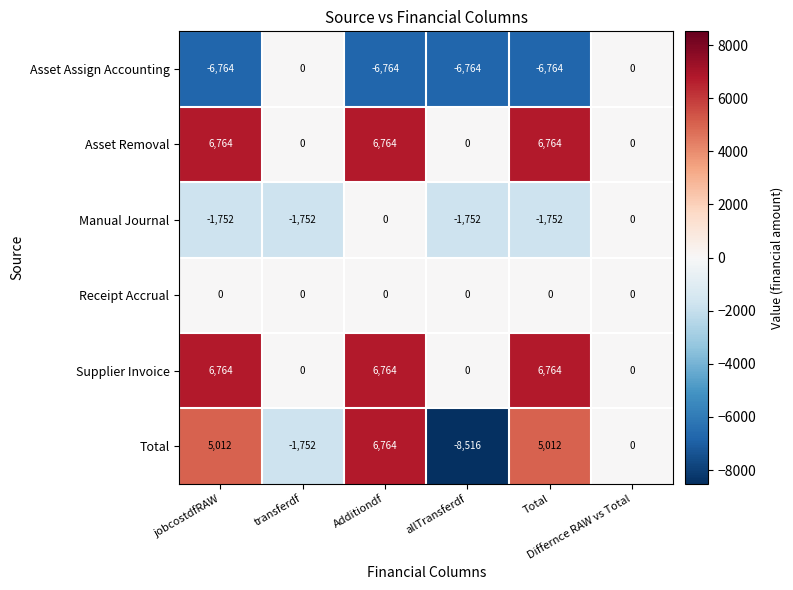

What is the difference between the second highest and minimum values in the Asset Assign Accounting series?

6764